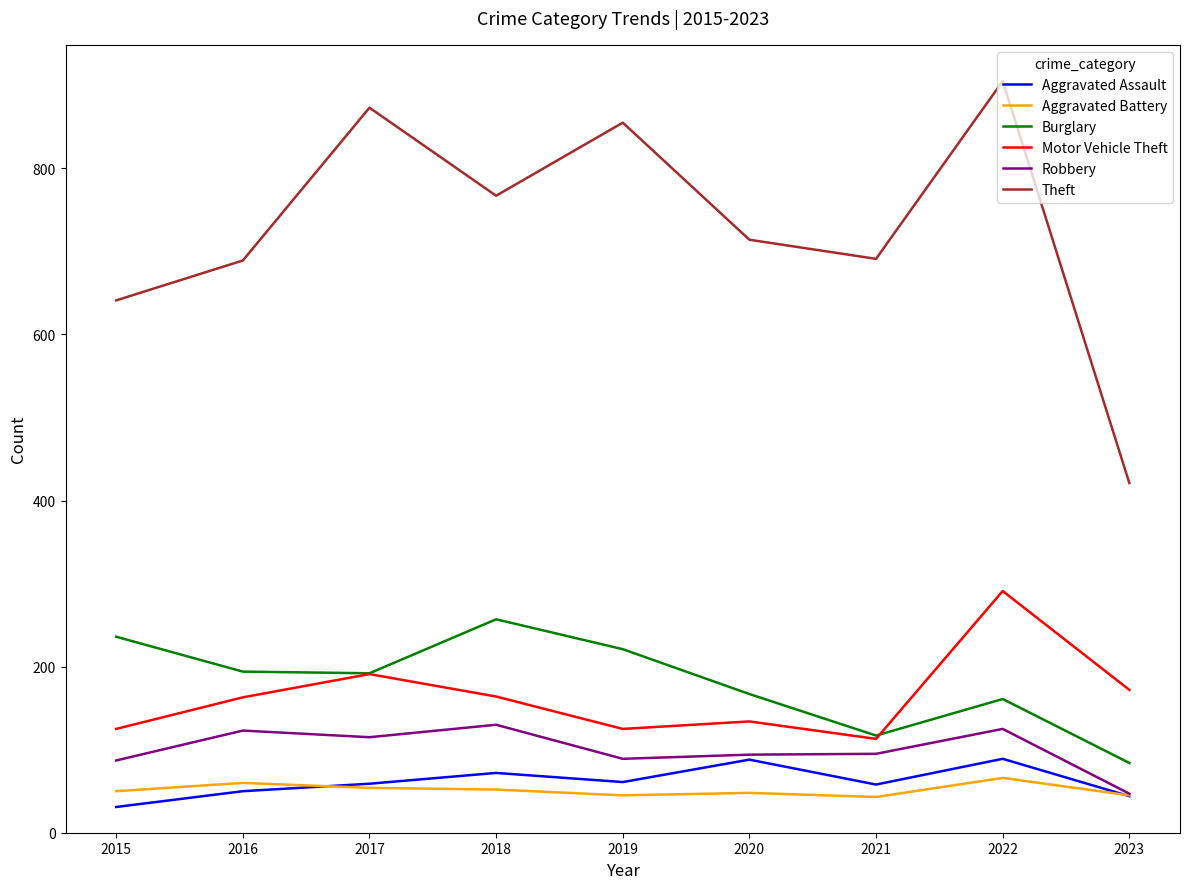

What is the highest value of the Robbery series?

130